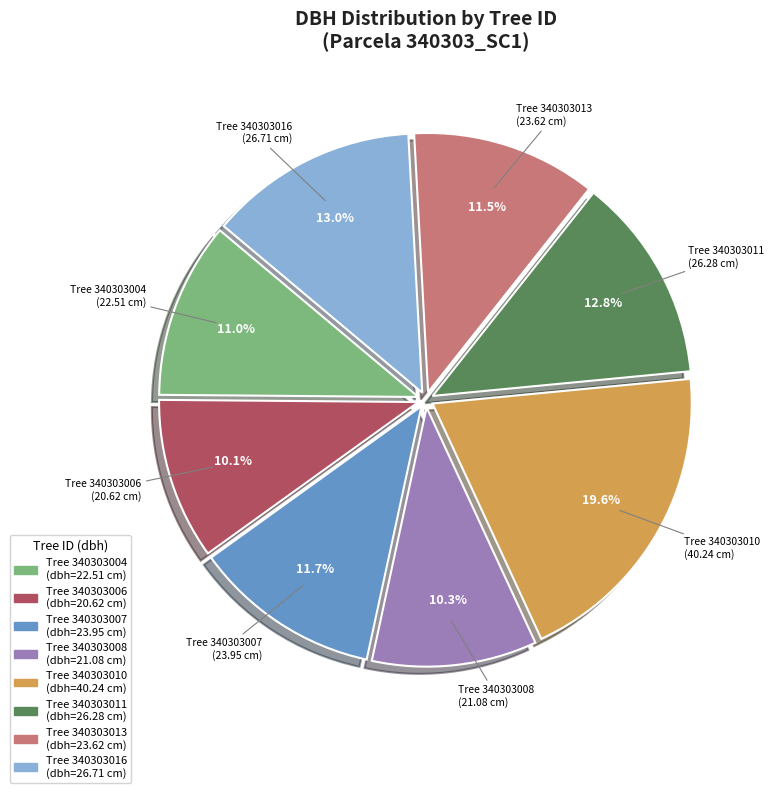

Do Tree 340303004 and Tree 340303011 together represent more than half of the pie?

No